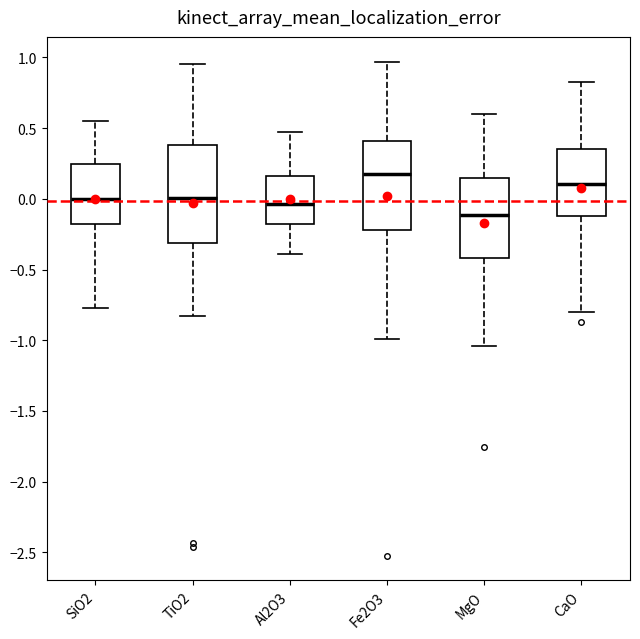

Where does the upper whisker of the box for Fe2O3 end on the y-axis? The values are not printed on the chart, so give them approximately, as read against the axis.

0.95